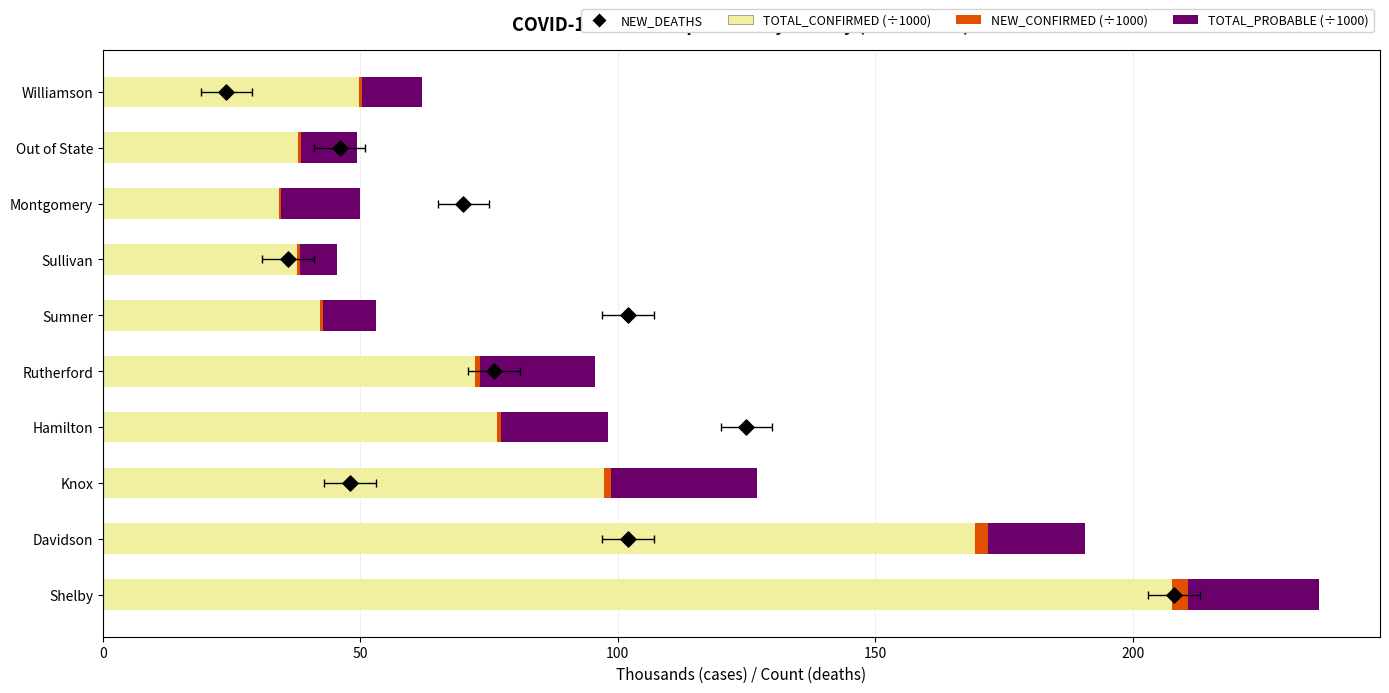

What are all the series names shown in the legend?

TOTAL_CONFIRMED (thousands), NEW_CONFIRMED (thousands), TOTAL_PROBABLE (thousands), NEW_DEATHS